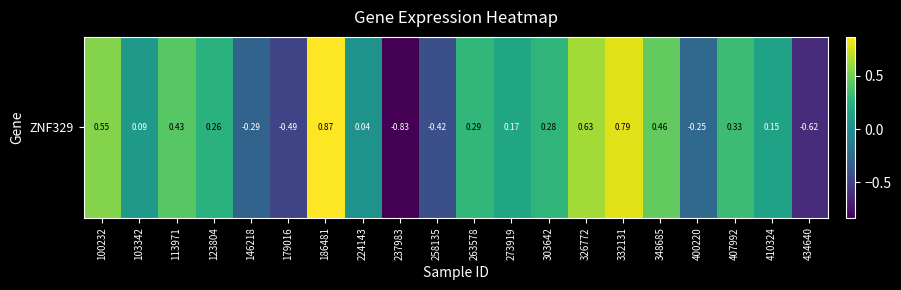

How many data points are above 0?

14